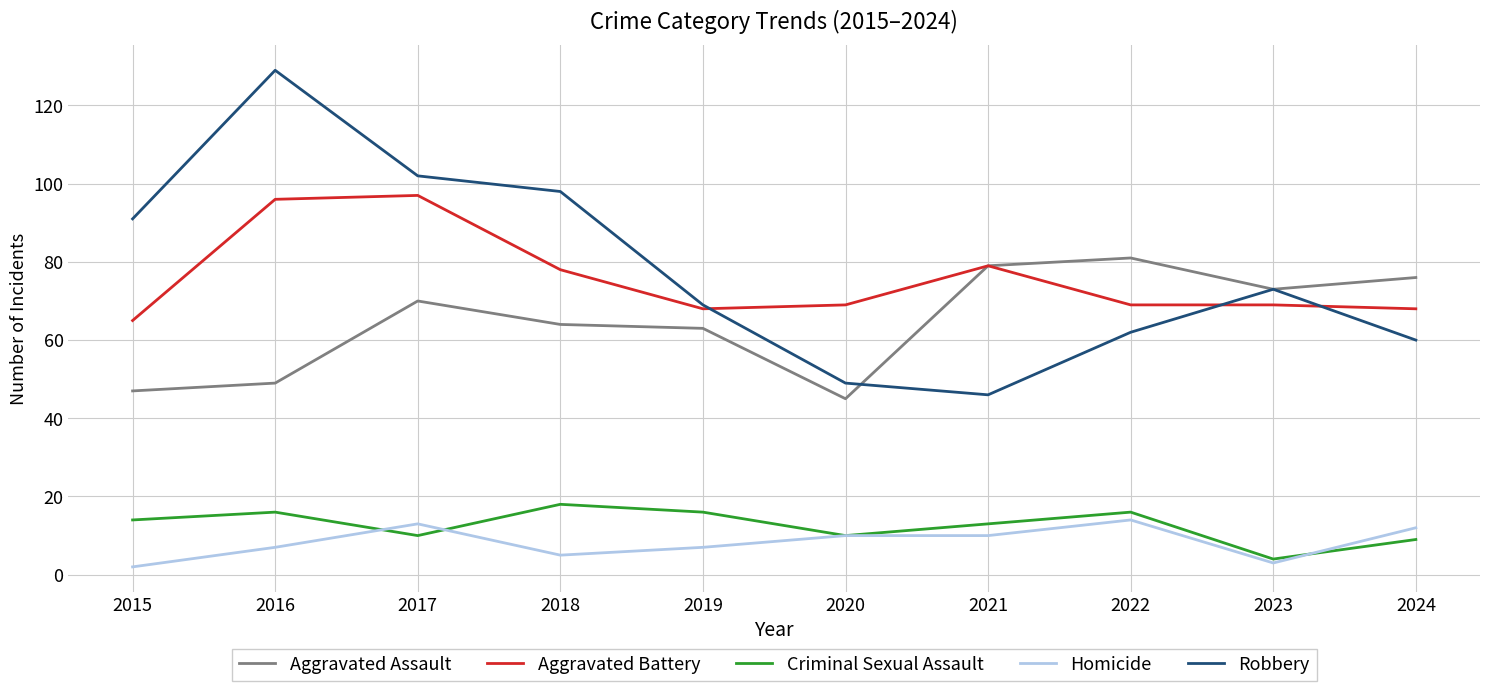

What is the average value of the Aggravated Battery series?

76